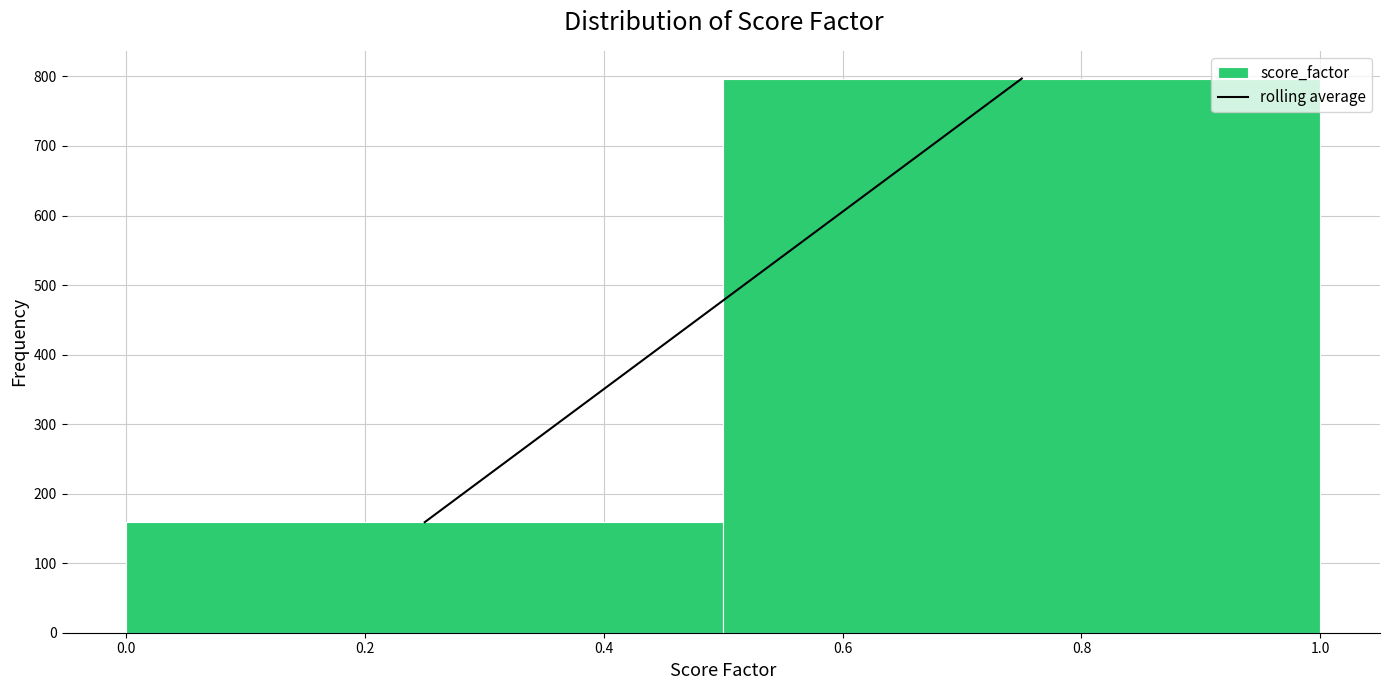

How tall is the bar that spans 0.0 to 0.5 on the x-axis? The values are not printed on the chart, so give them approximately, as read against the axis.

160